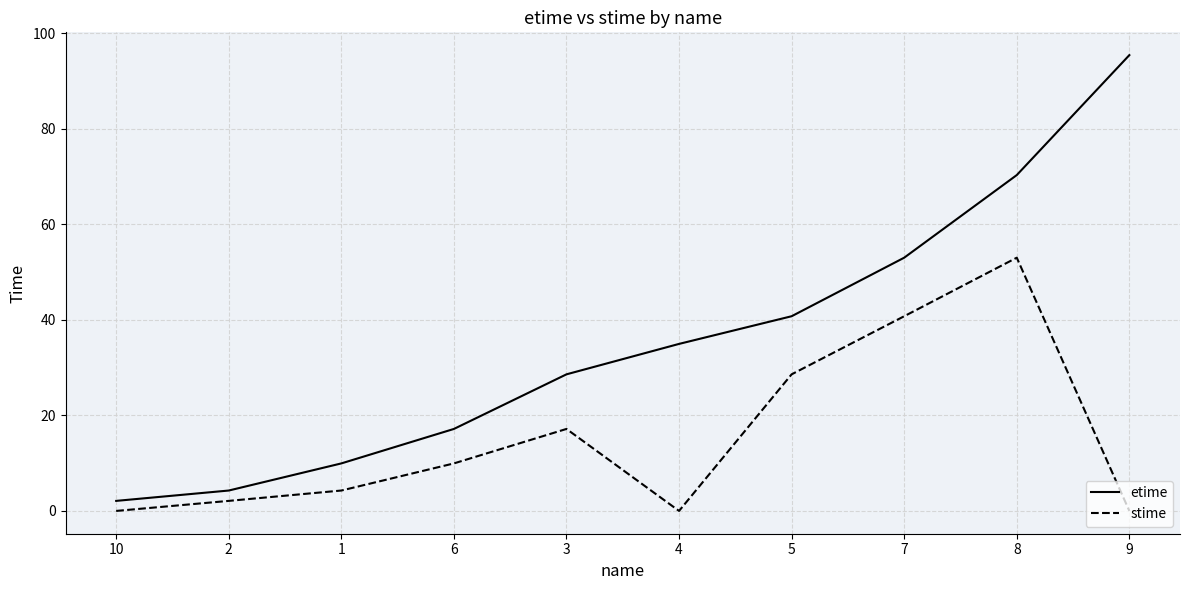

List the series in order of their overall mean, lowest first.

stime, etime